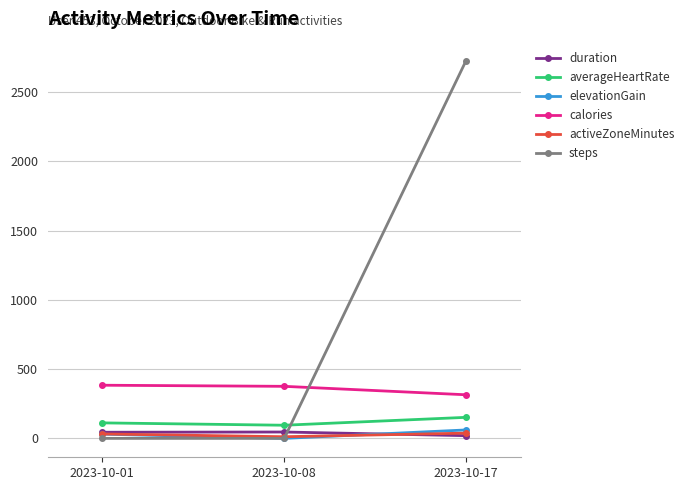

The elevationGain series shows 0.0 at 2023-10-08. True or false?

True